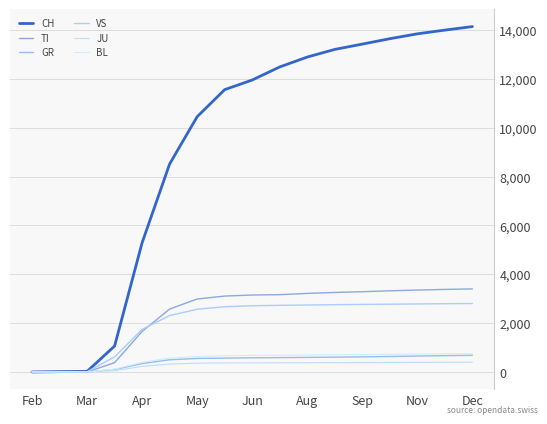

What is the difference between the maximum and minimum values in the CH series?

14148